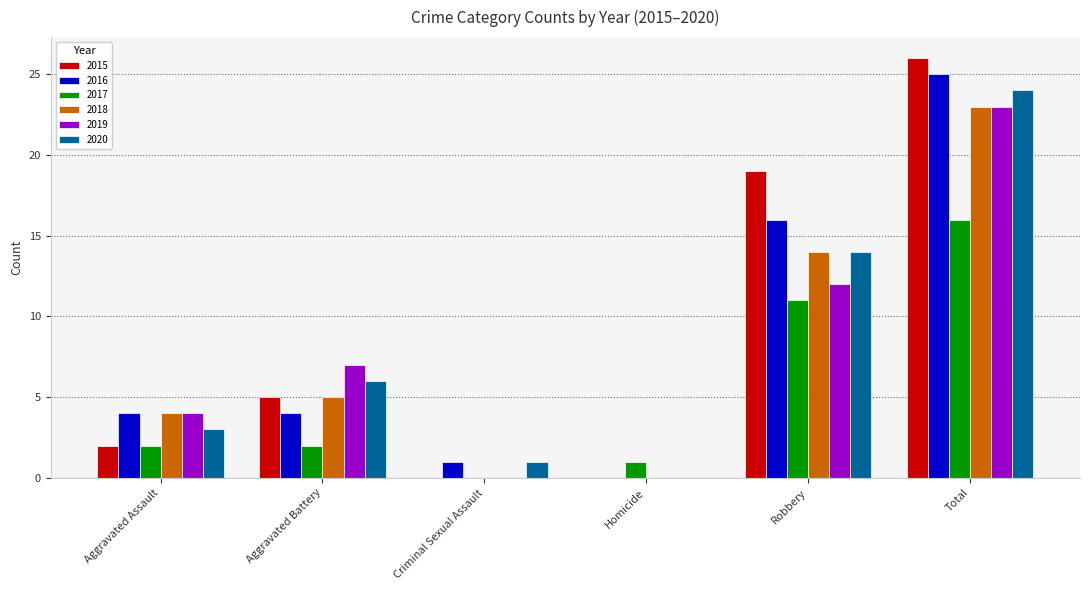

What are all the series names shown in the legend?

2015, 2016, 2017, 2018, 2019, 2020